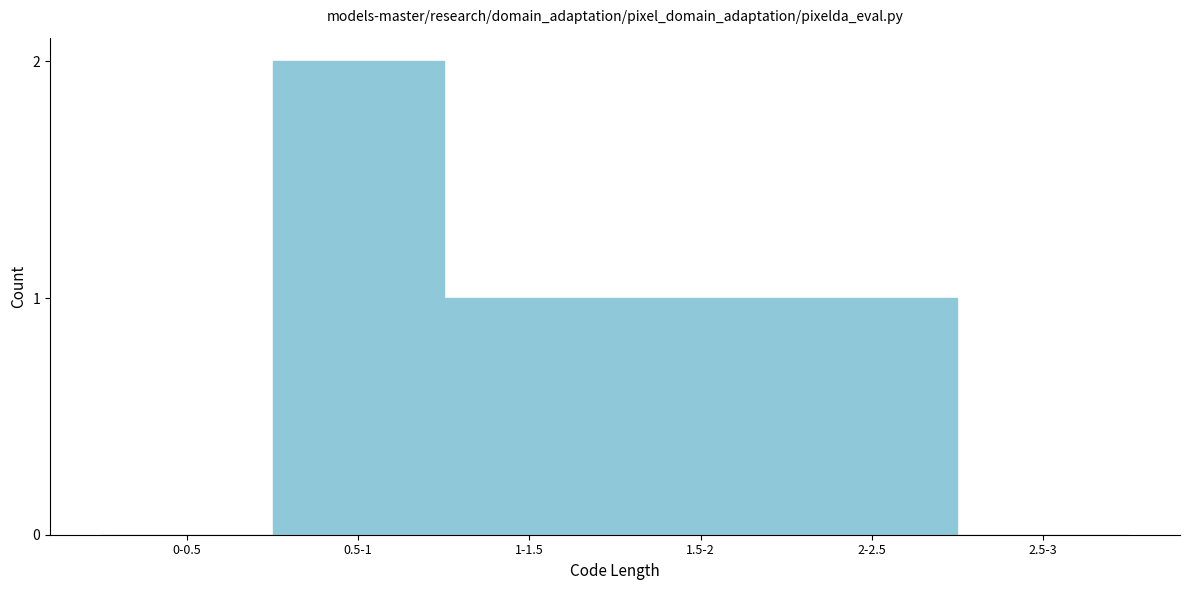

Reading left to right, extract all data points from this chart.

0-0.5=0	0.5-1=2	1-1.5=1	1.5-2=1	2-2.5=1	2.5-3=0